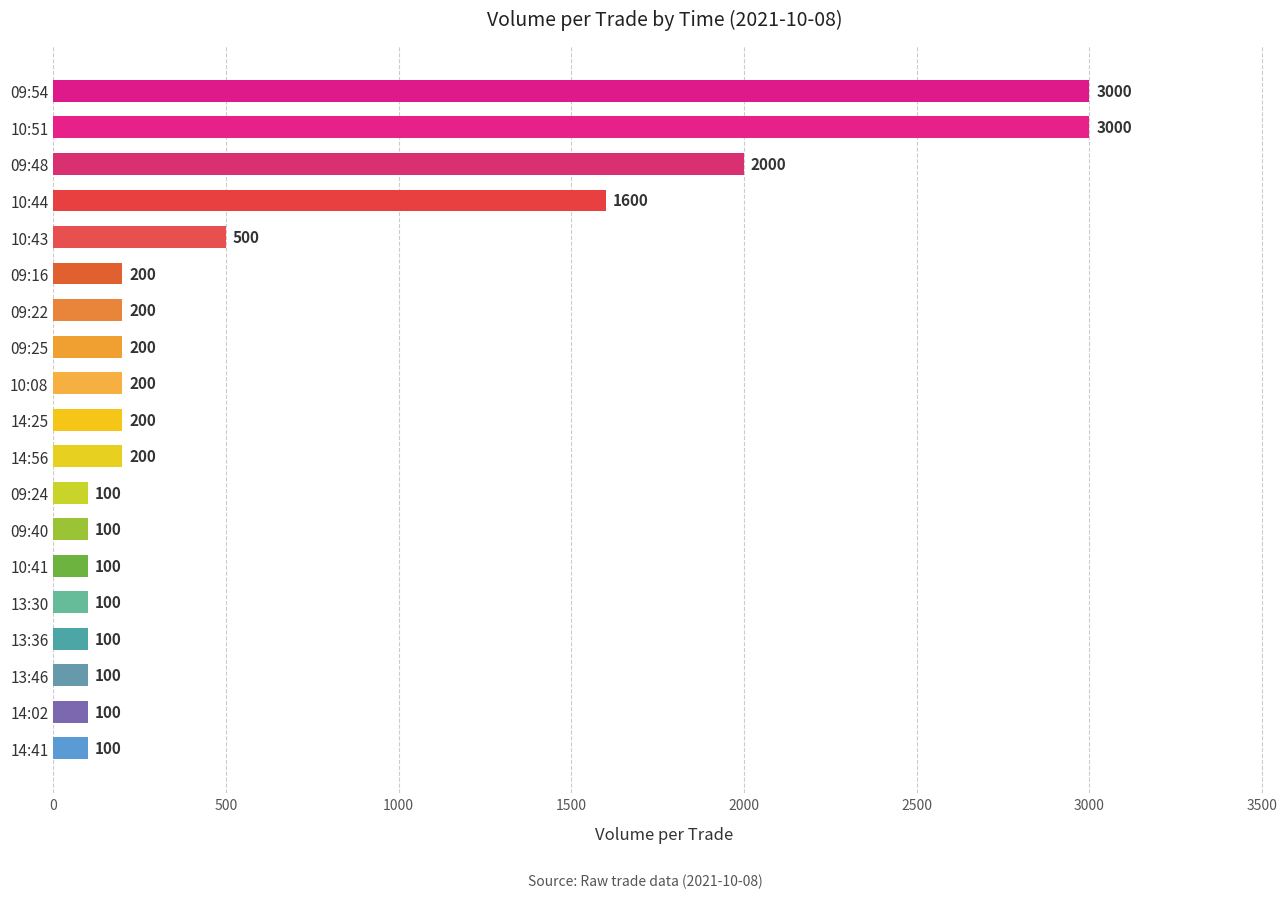

The chart shows a value of 529 at 10:44. True or false?

False